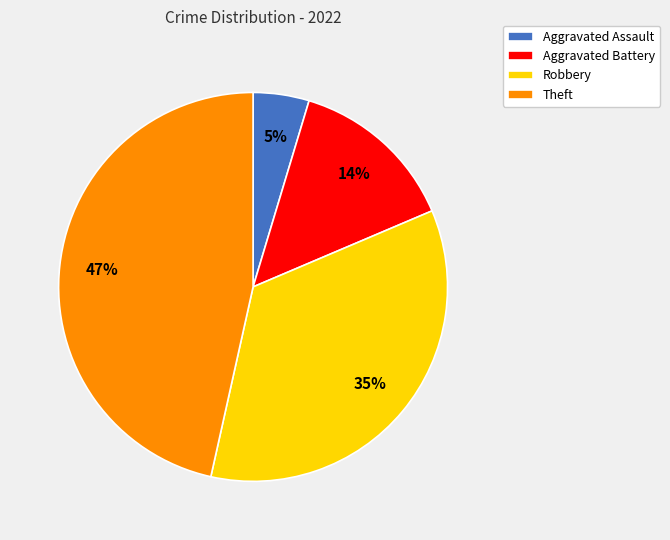

To the nearest percent, what is the combined percentage of Theft and Robbery?

81%